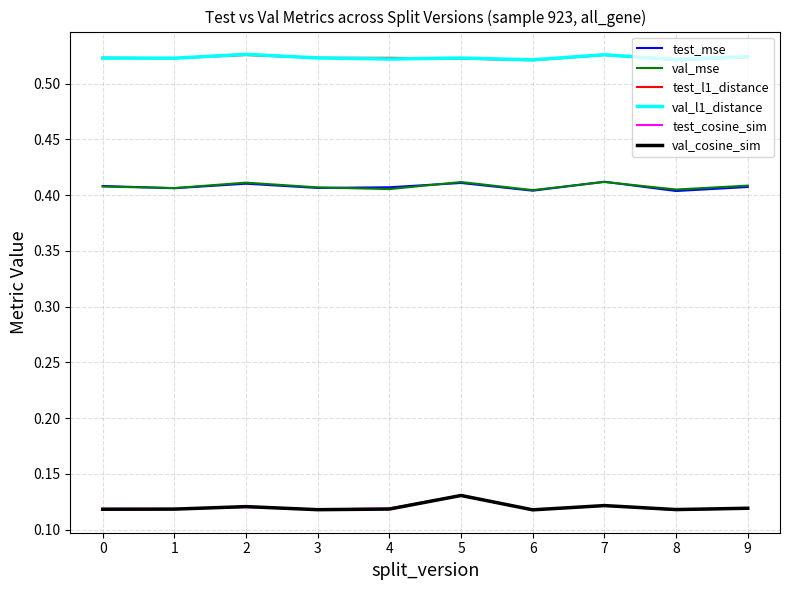

The value of test_cosine_sim at 8 is 0.2. True or false?

False